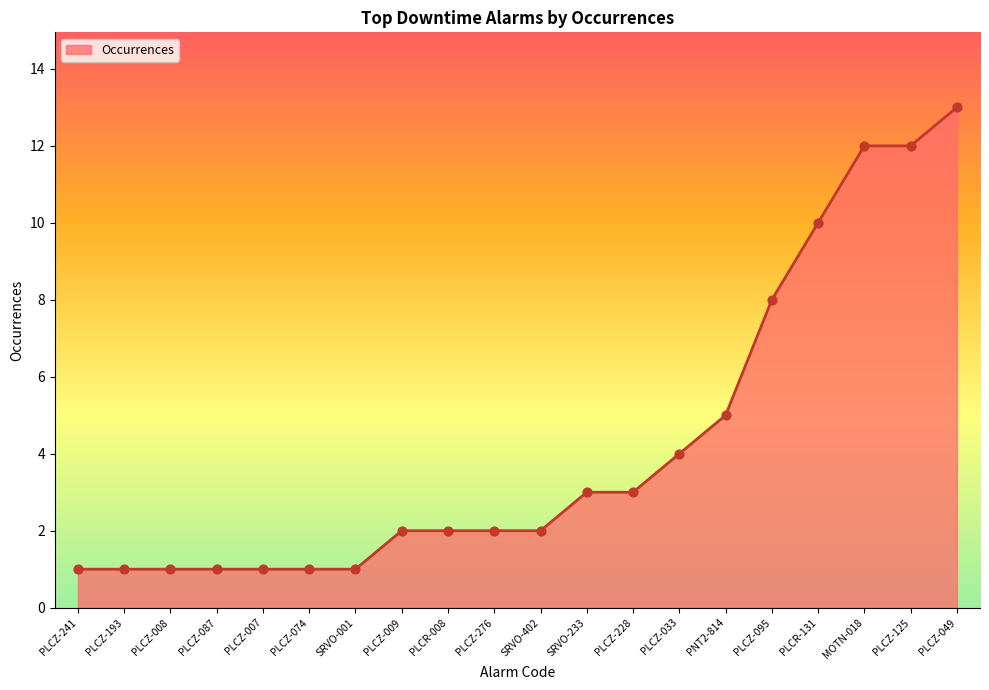

What is the change in value from PLCZ-007 to PLCZ-049?

+12